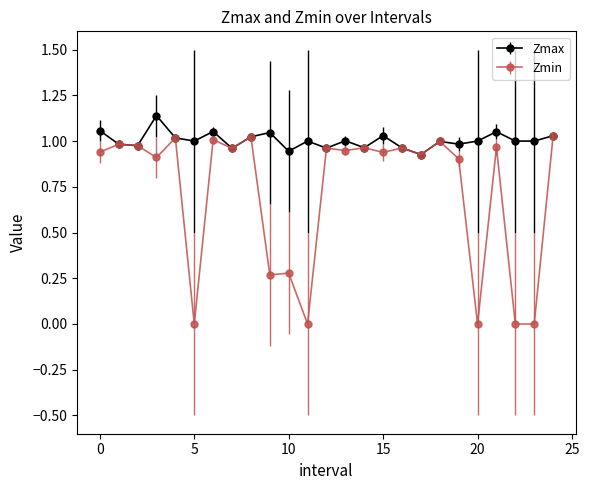

In Zmax, how many points are higher than both neighbors (excluding endpoints)?

8